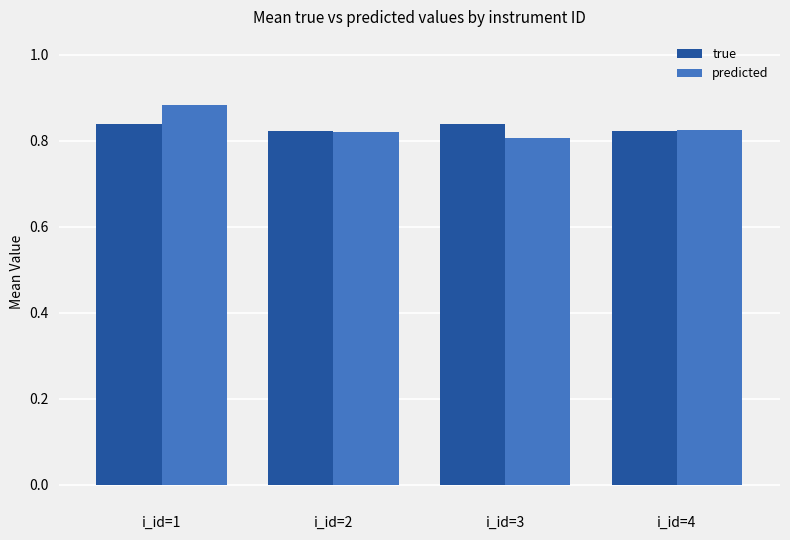

Is the value of predicted at i_id=4 greater than the value of true at i_id=1?

No